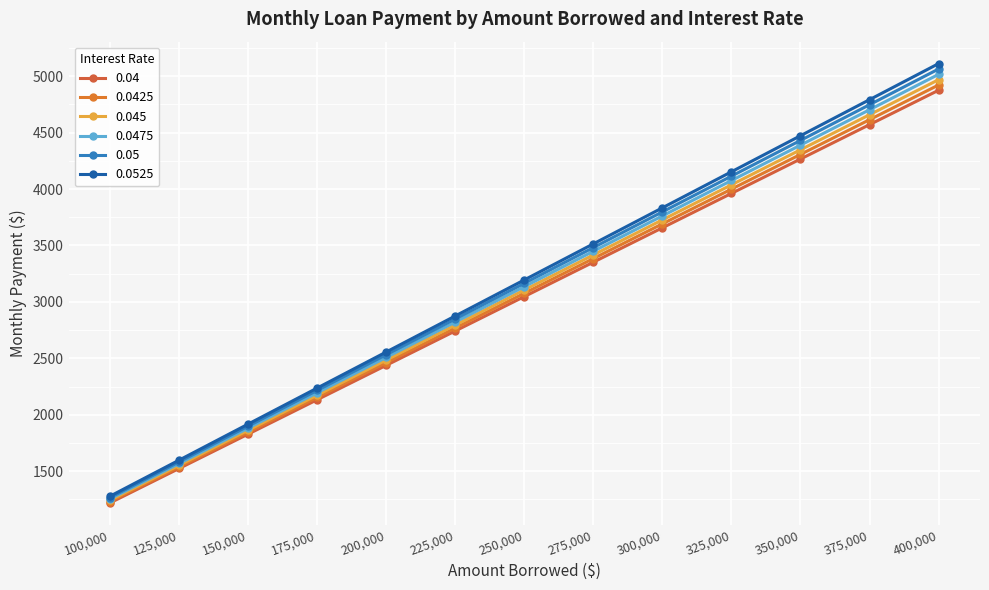

At which category does the chart reach its minimum across all series?

100,000